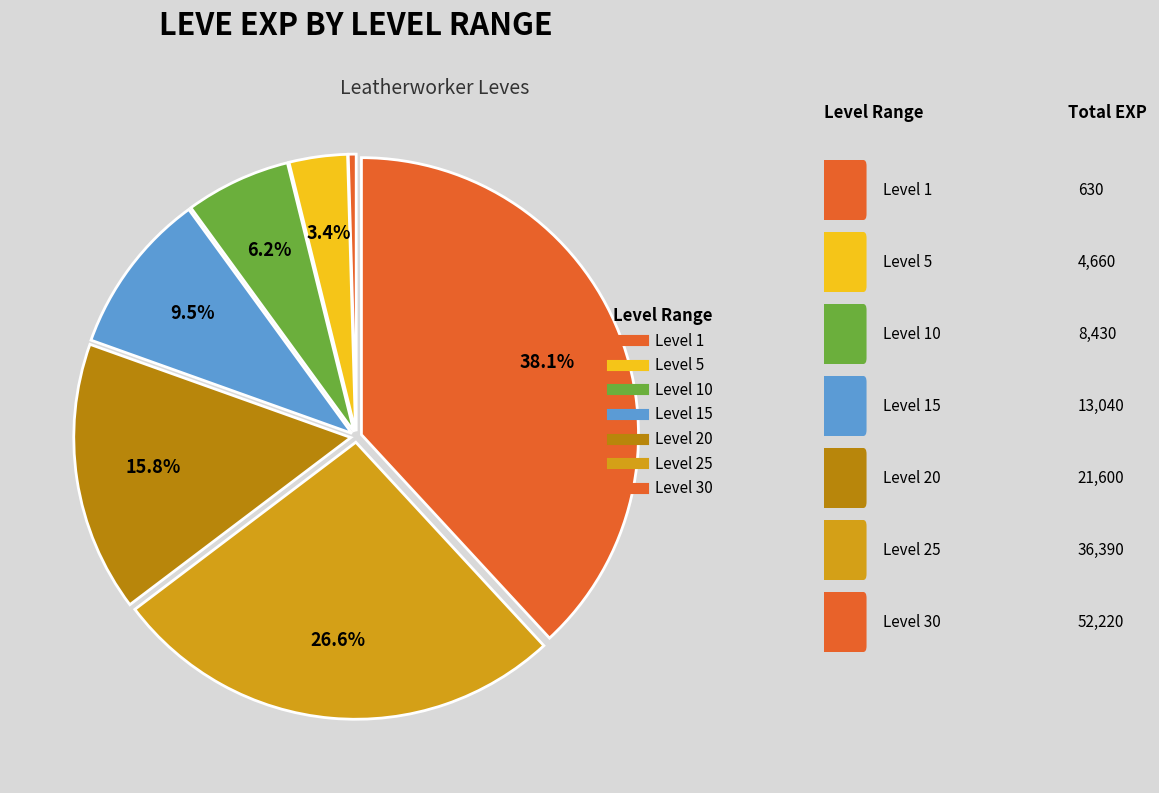

How many segments does this pie chart have?

7